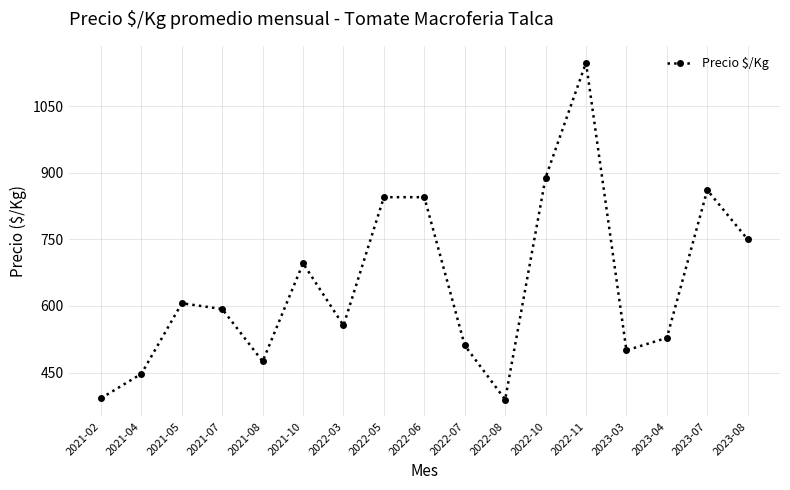

What is the maximum value shown in the chart?

1148